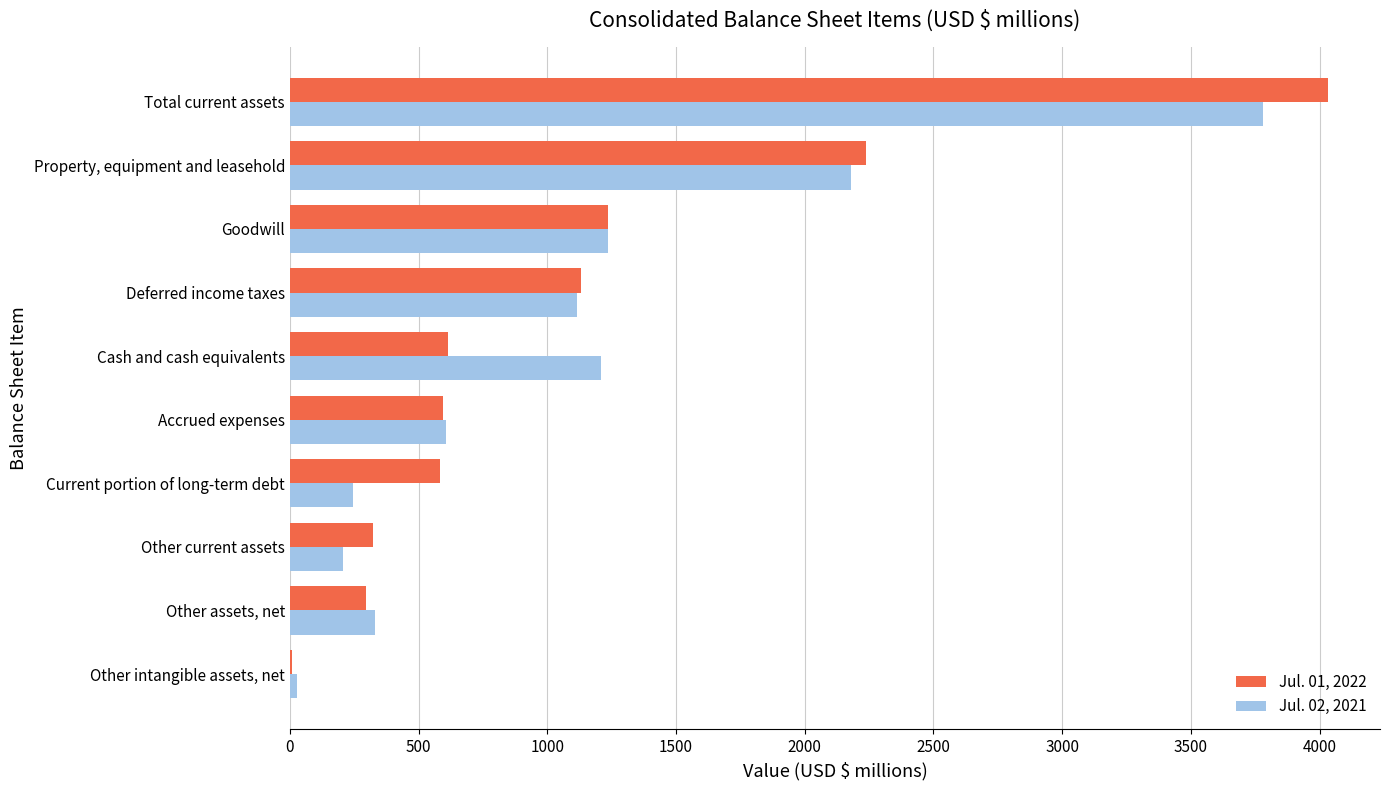

Which category has the highest value in the Jul. 02, 2021 series?

Total current assets